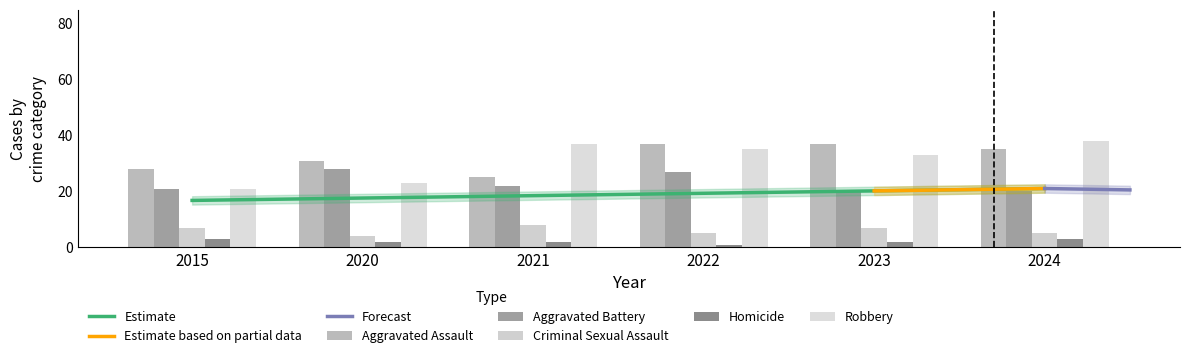

How many bars are there in each group?

5